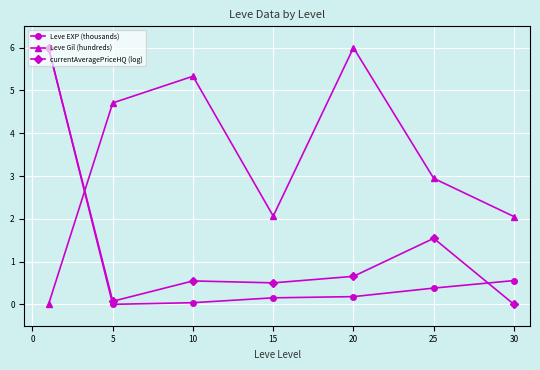

In Leve Gil (hundreds), how many points are lower than both neighbors (excluding endpoints)?

1